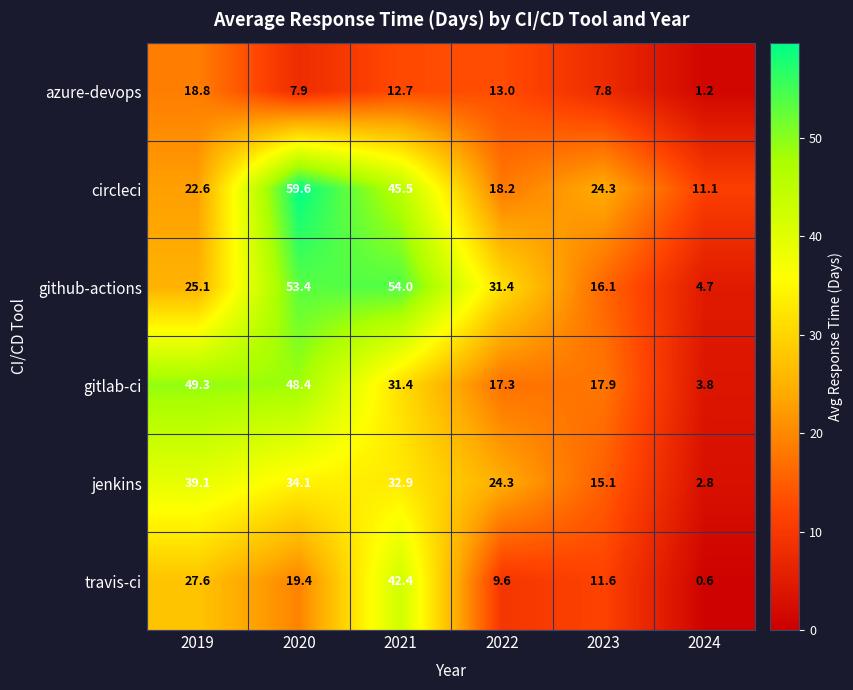

At how many categories does at least one series exceed 23?

5